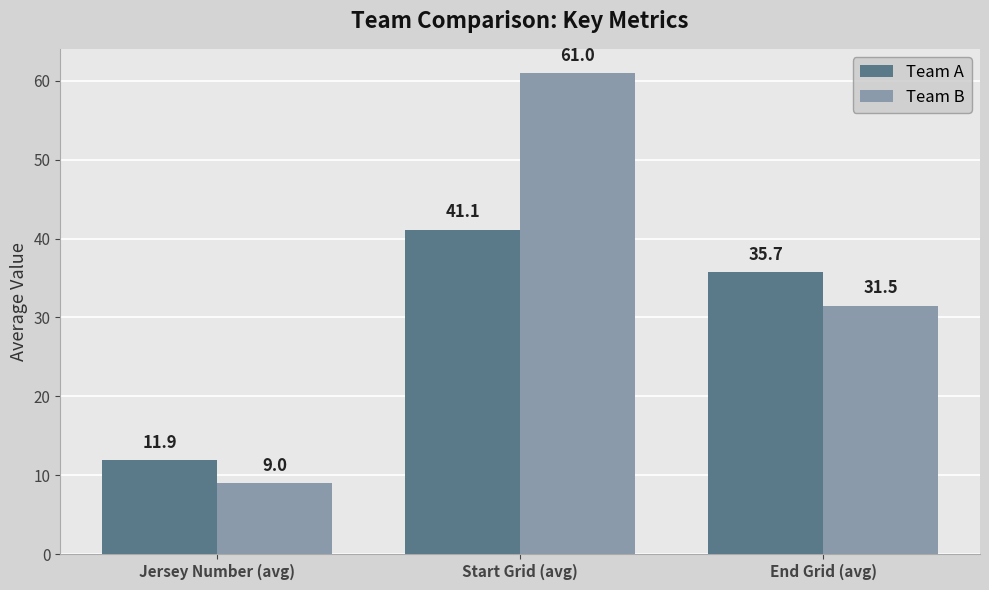

How many data points in Team B are less than 31?

1